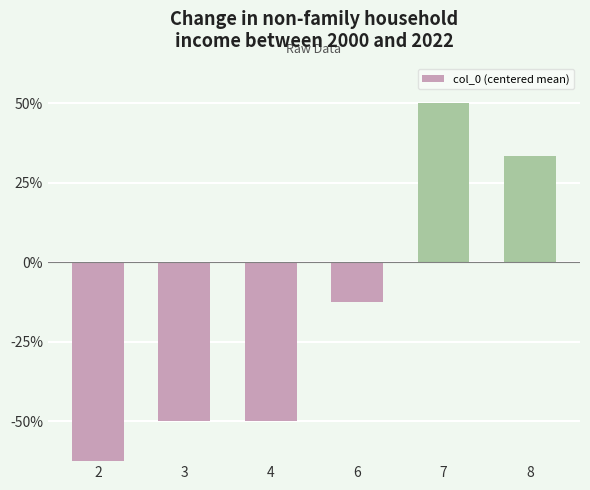

The value at 7 is 3.5. True or false?

False